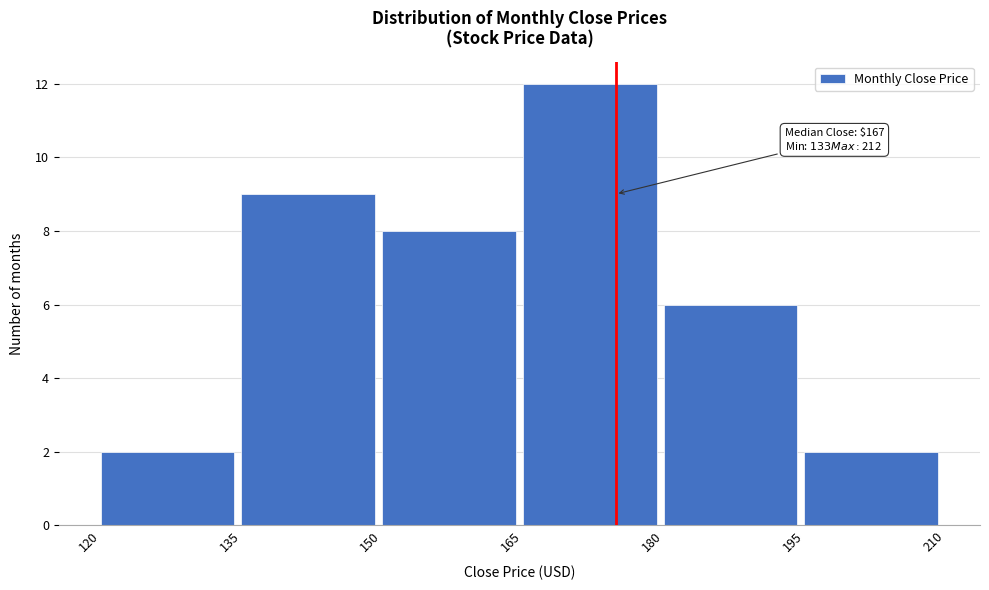

Over which range of the x-axis is the bar tallest?

165 to 180